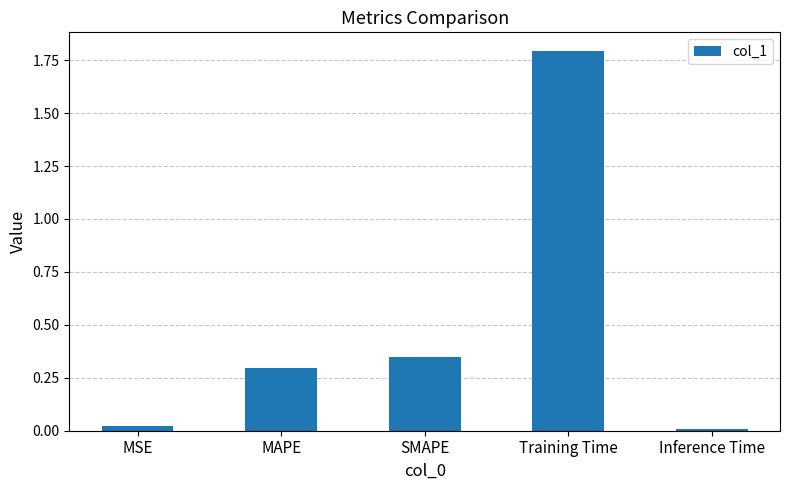

Rank the categories by value from highest to lowest.

Training Time, SMAPE, MAPE, MSE, Inference Time